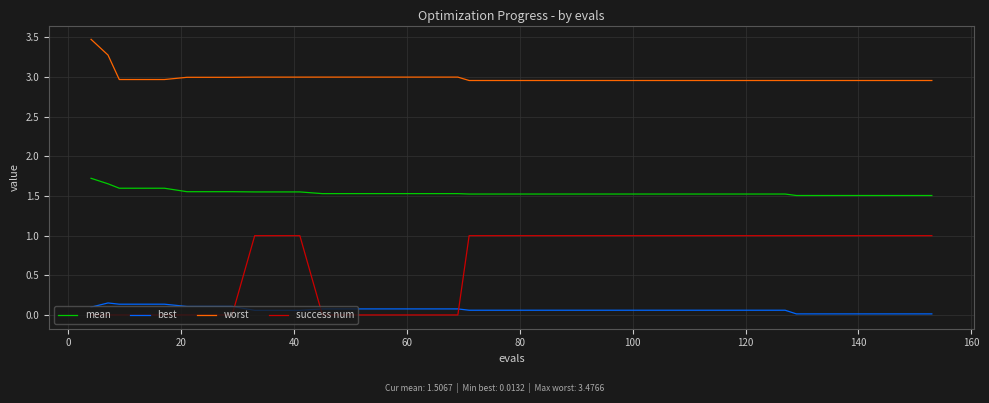

True or false: best and worst intersect in this chart.

False